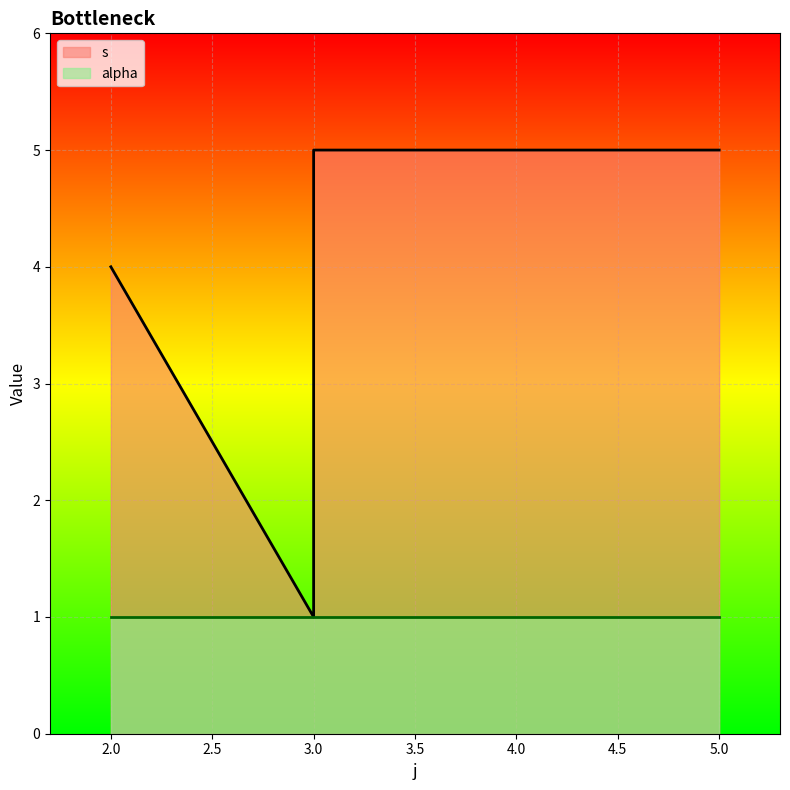

Rank the categories by value from lowest to highest.

3, 2, 3, 3, 5